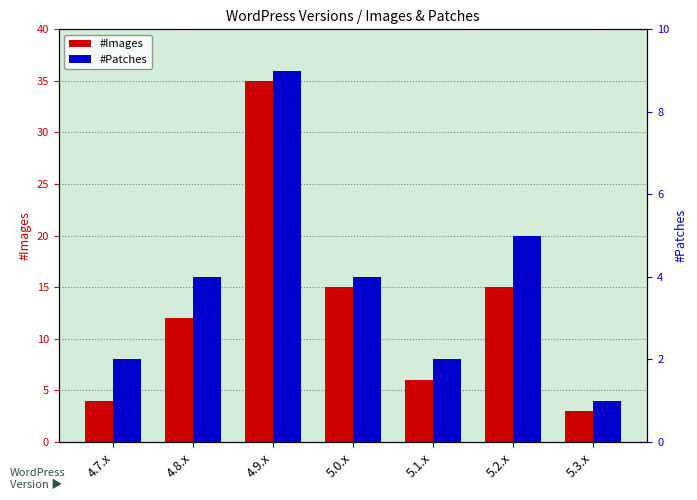

What is the total value across all series at 4.9.x?

44